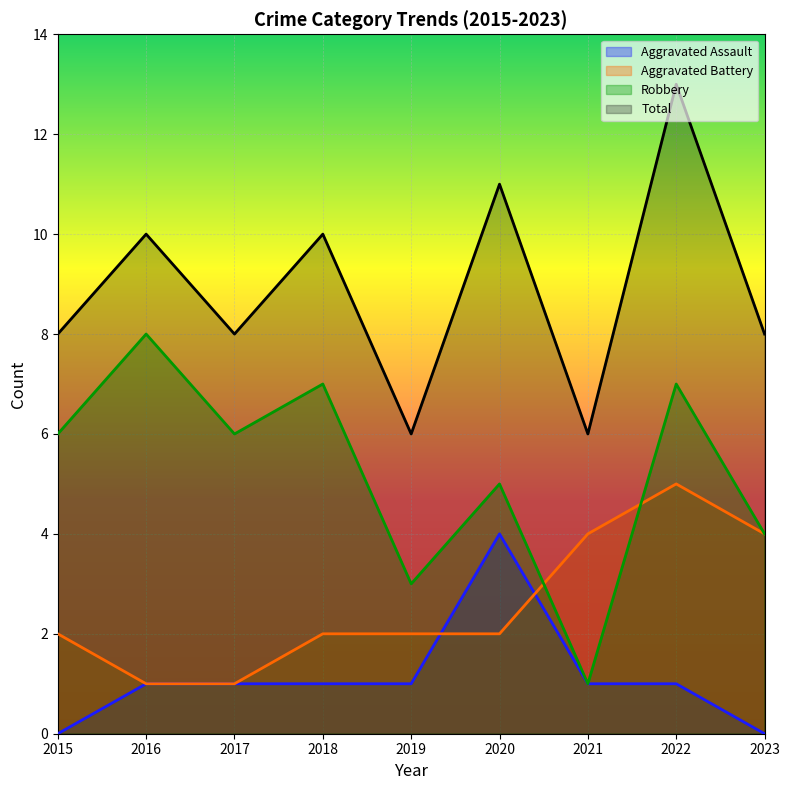

In Total, how many points are lower than both neighbors (excluding endpoints)?

3